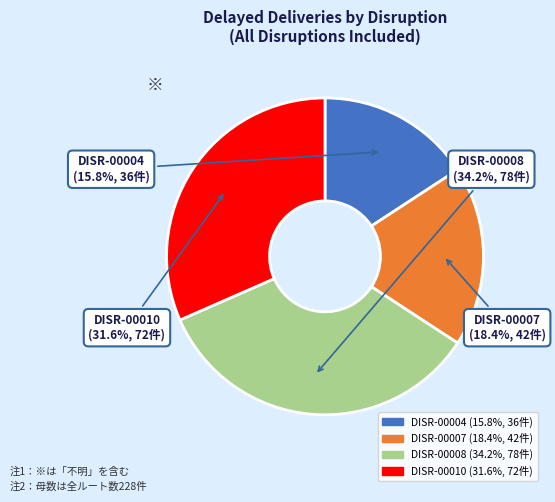

What is the ratio of the value at DISR-00007 to the value at DISR-00010?

0.6